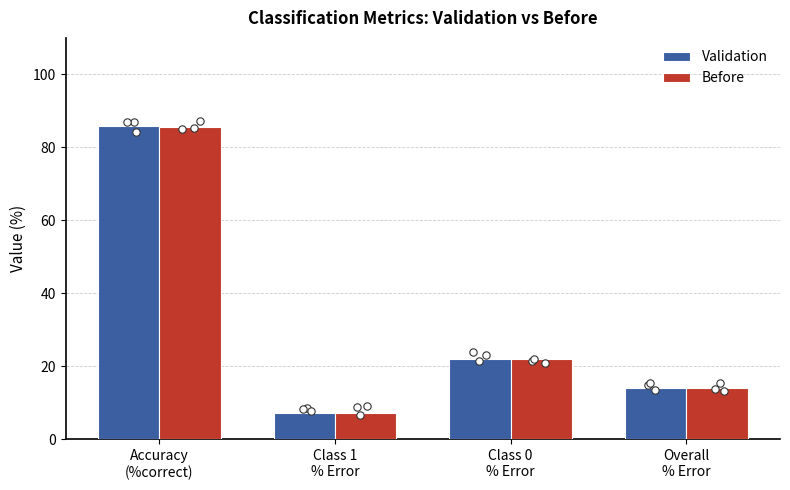

Which series has the largest total across all categories?

Validation